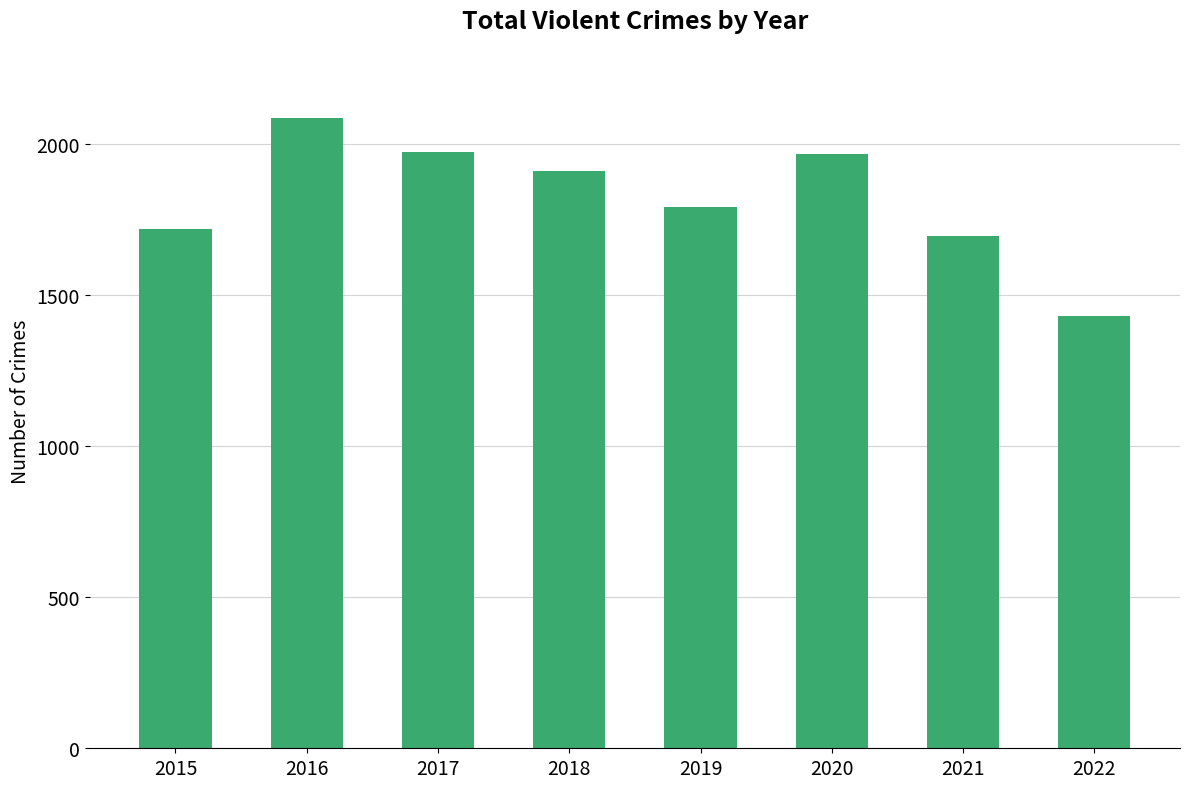

What is the value of the 4th bar from the left?

1911